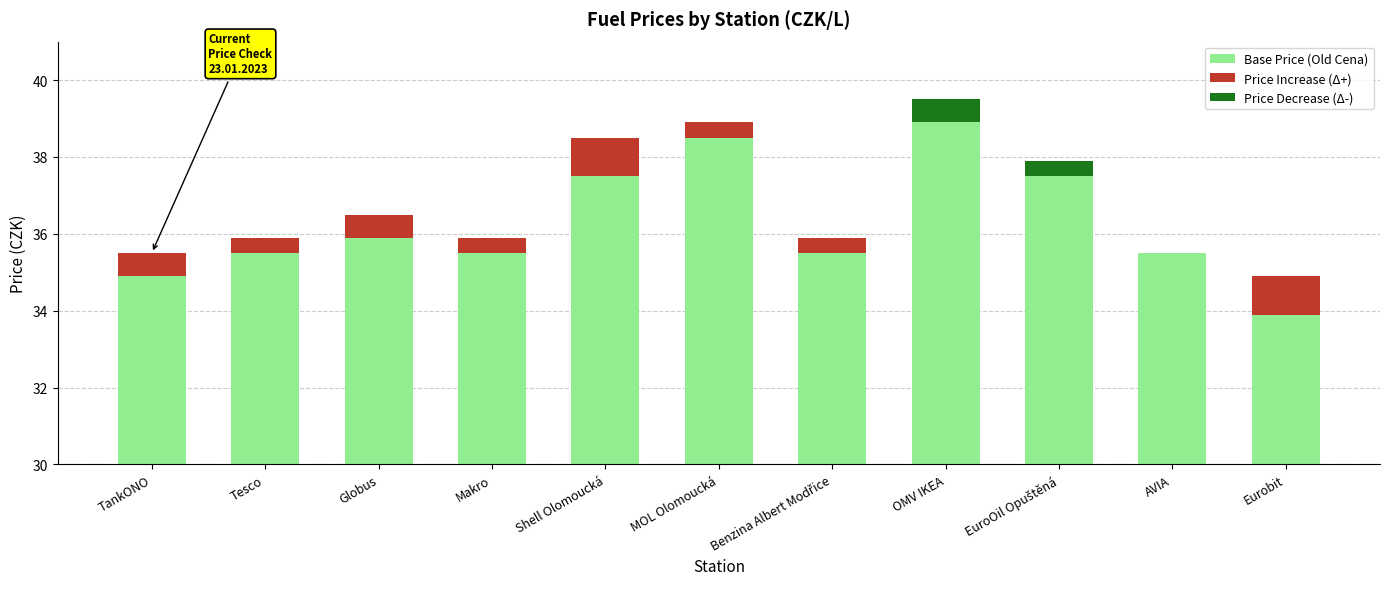

Which label corresponds to the smallest value in the chart?

OMV IKEA